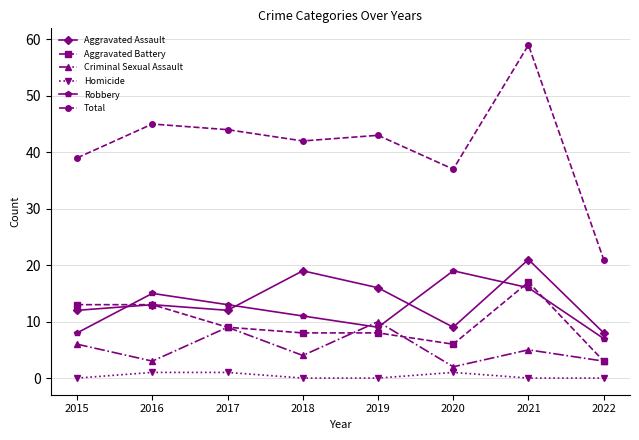

Where is Robbery nearest to the value 13?

2017